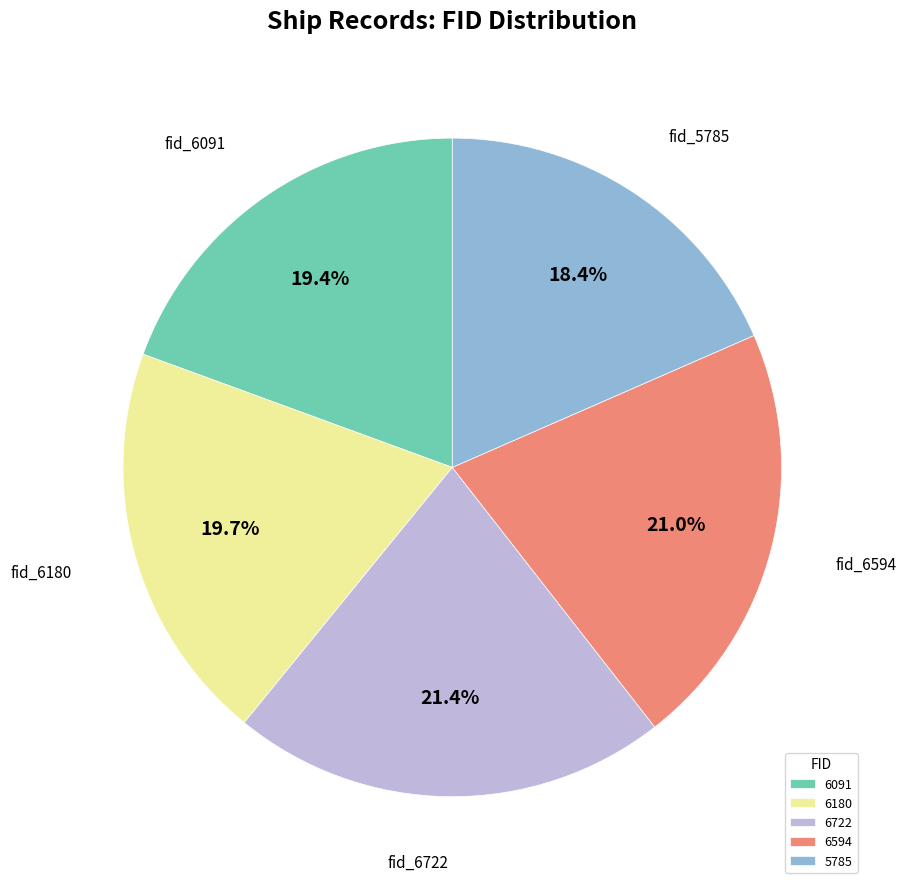

To the nearest percent, what percentage of the pie is 5785?

18%